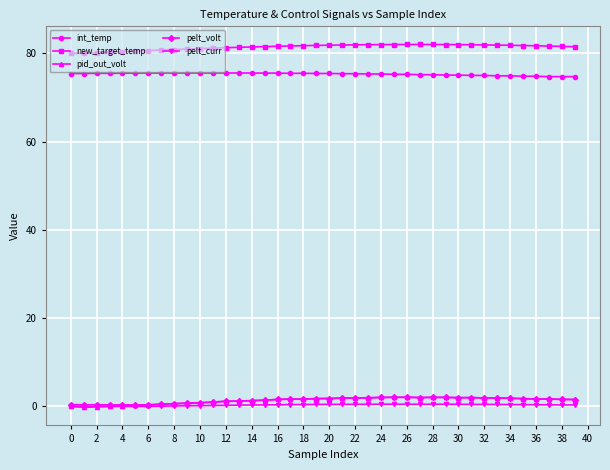

Which series has the largest total across all categories?

new_target_temp